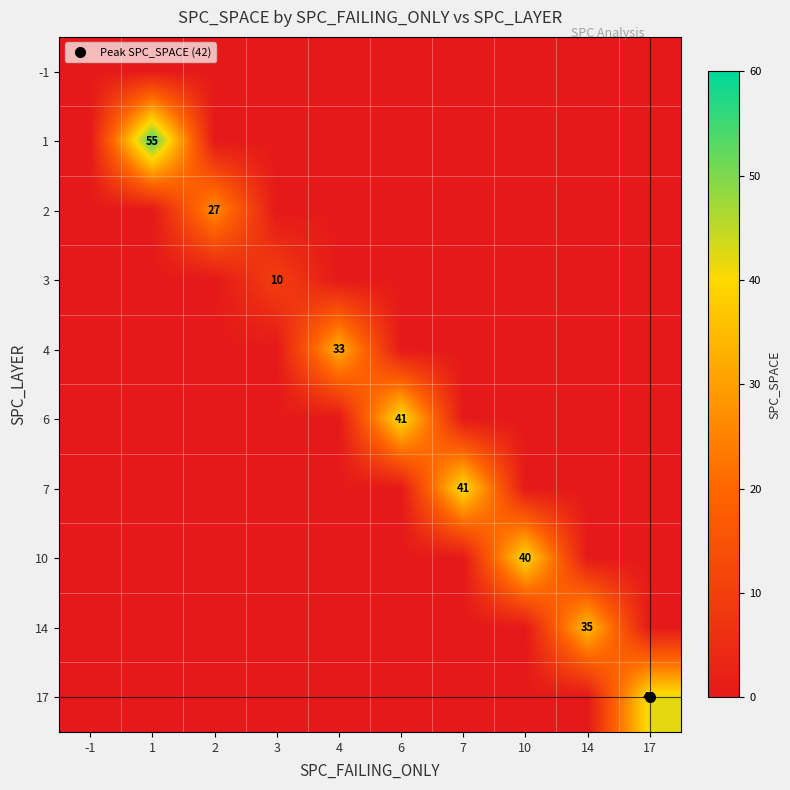

What is the spread (max minus min) of values at 17?

42